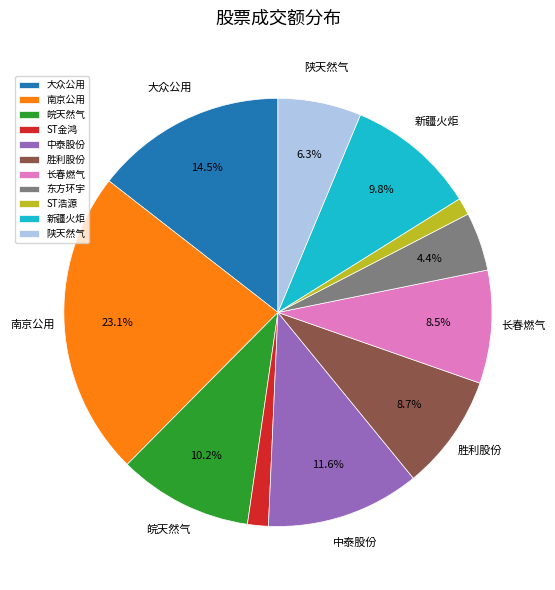

How many segments does this pie chart have?

11